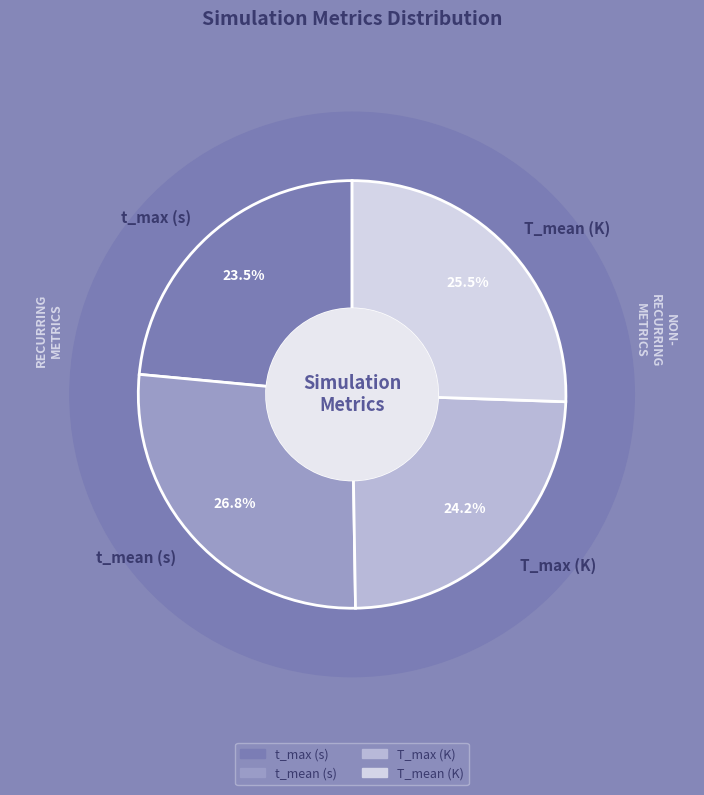

To the nearest percent, what portion does T_mean (K) represent?

26%